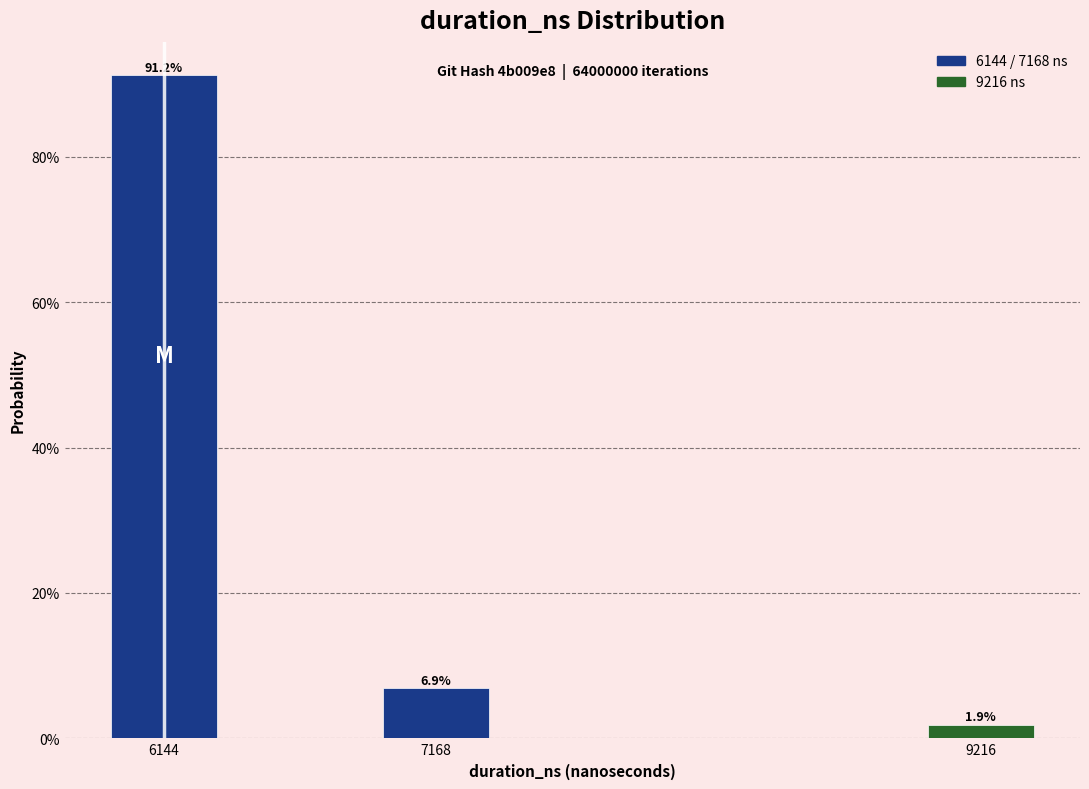

Are the bars horizontal?

No